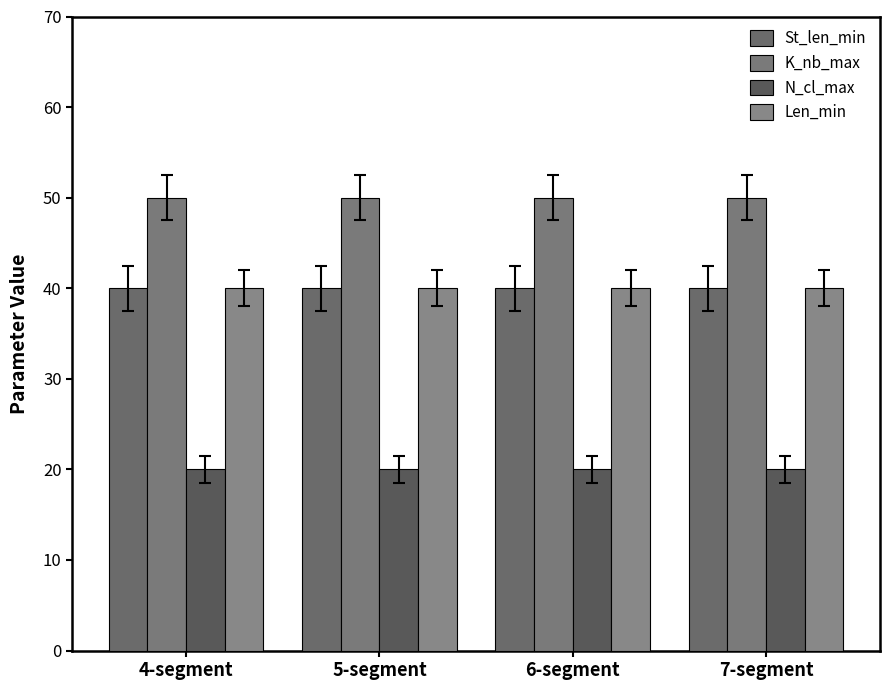

List the labels in order of K_nb_max value, largest first.

4-segment, 5-segment, 6-segment, 7-segment